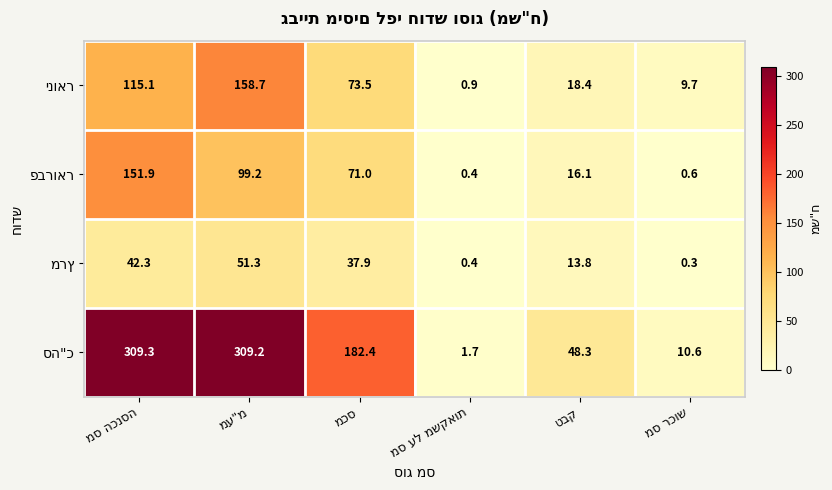

What is the maximum value shown in the chart?

309.3